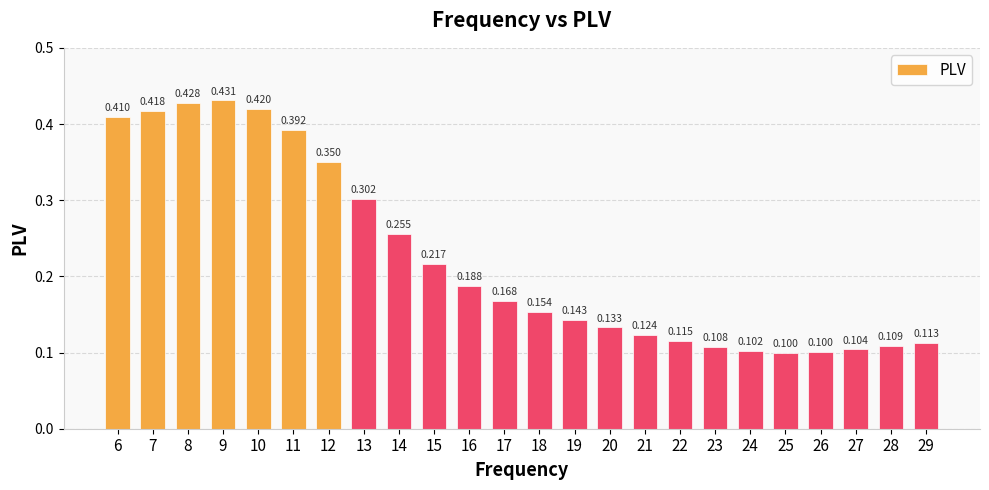

Reading left to right, list all the values displayed in this chart.

6=0.4	7=0.4	8=0.4	9=0.4	10=0.4	11=0.4	12=0.4	13=0.3	14=0.3	15=0.2	16=0.2	17=0.2	18=0.2	19=0.1	20=0.1	21=0.1	22=0.1	23=0.1	24=0.1	25=0.1	26=0.1	27=0.1	28=0.1	29=0.1